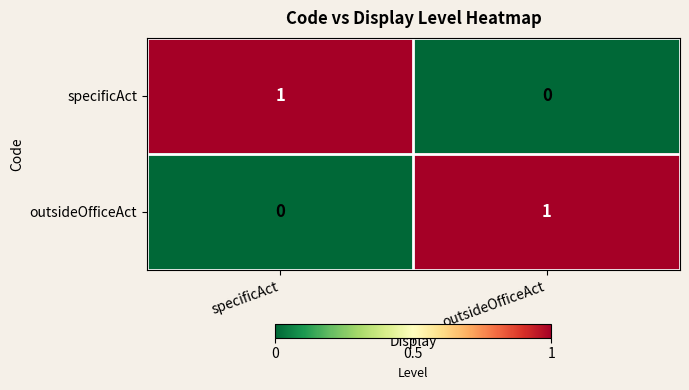

What is the greatest value displayed?

1